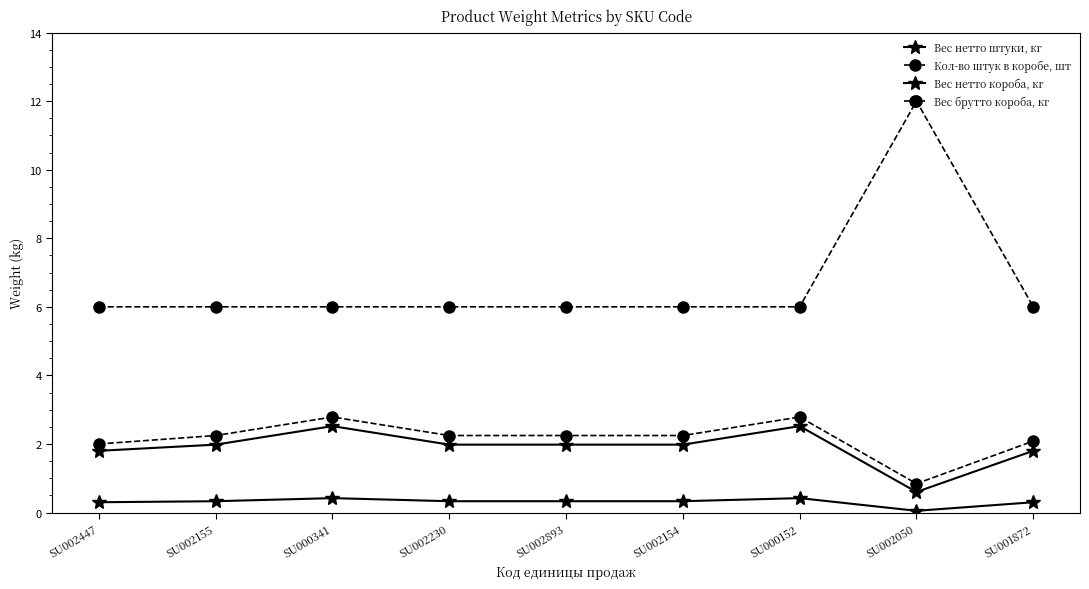

How many lines are shown in the chart?

4